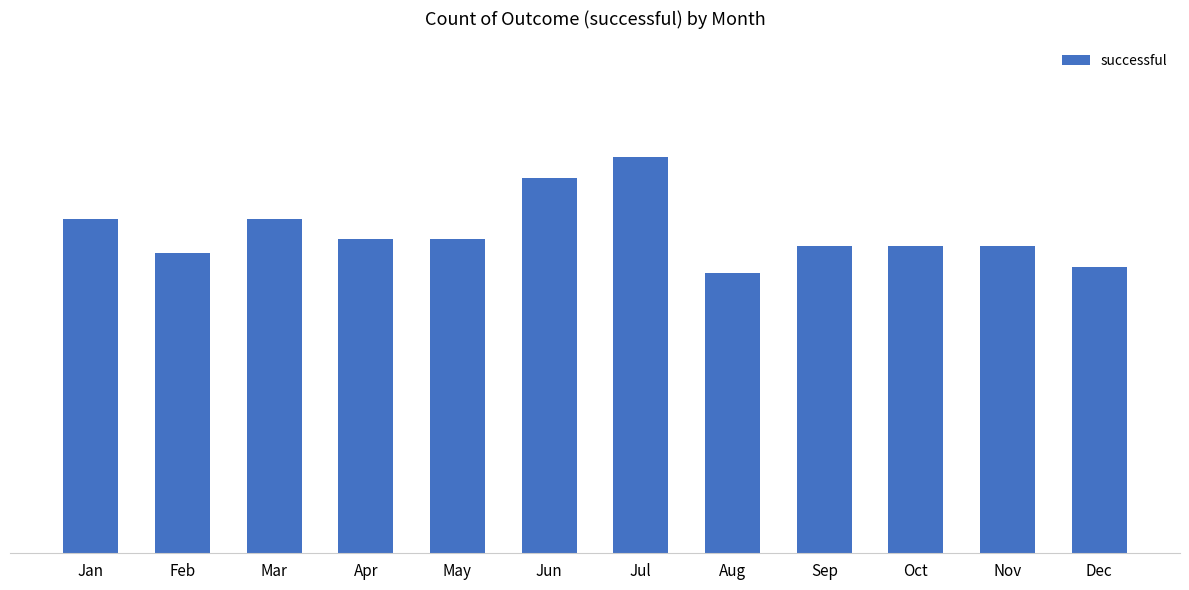

Reading left to right, extract all data points from this chart.

49	44	49	46	46	55	58	41	45	45	45	42